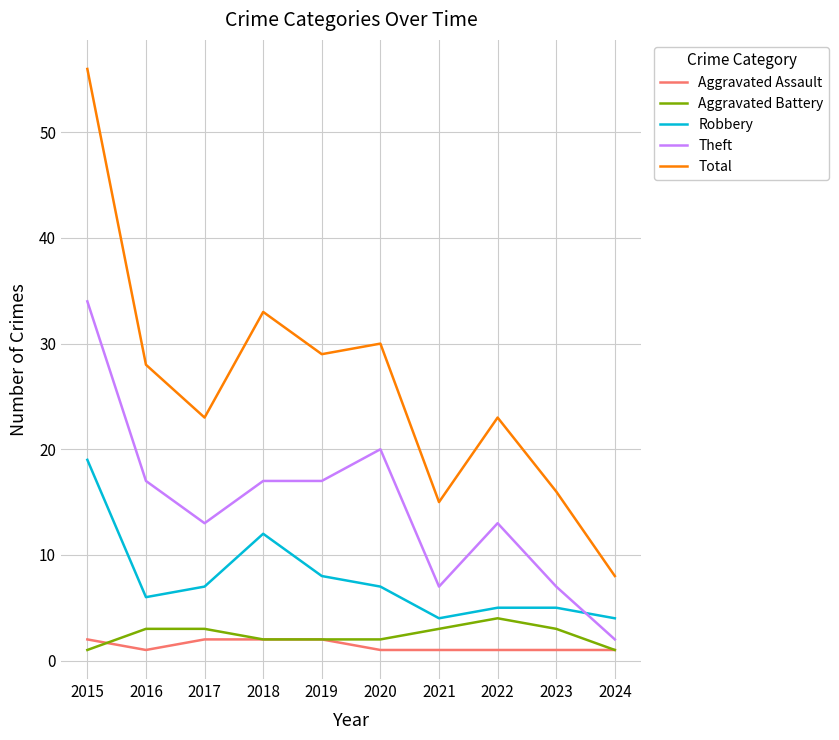

What is the average value of the Total series?

26